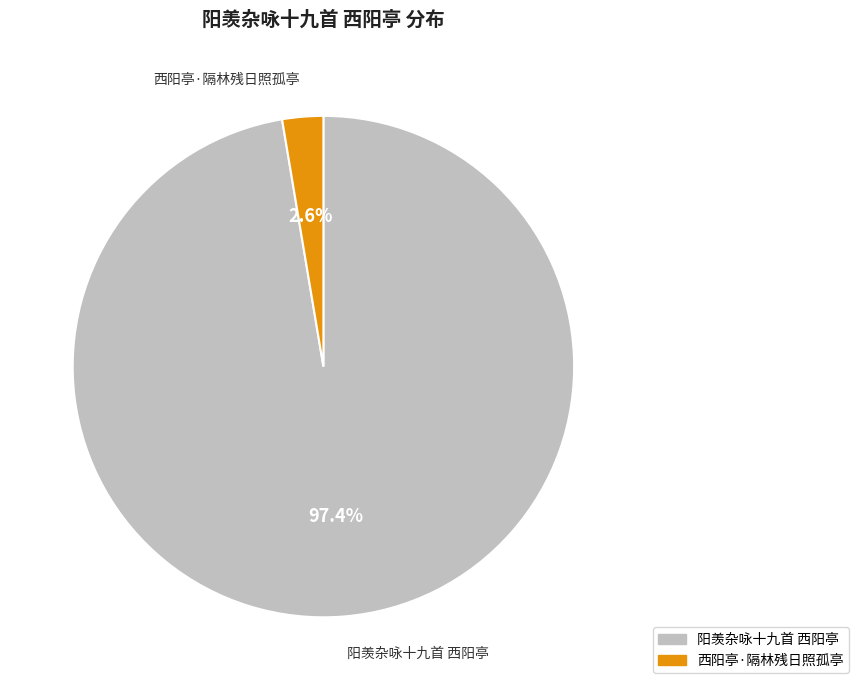

To the nearest percent, what is the difference between the largest and smallest slice percentages?

95%